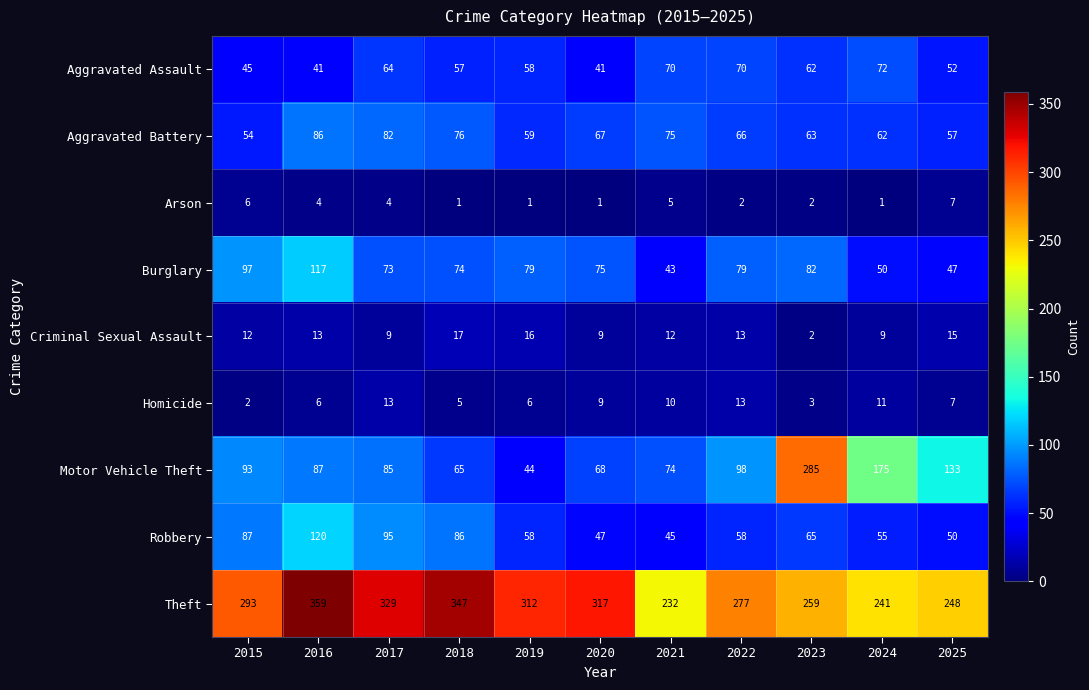

What is the maximum value shown in the chart?

359